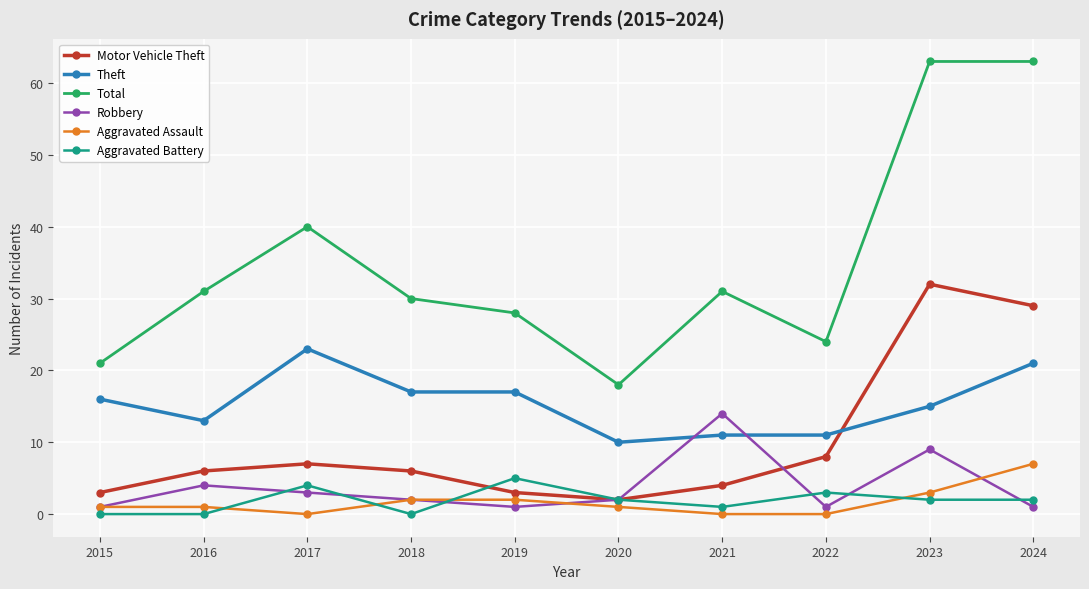

How many data points does each series have?

10